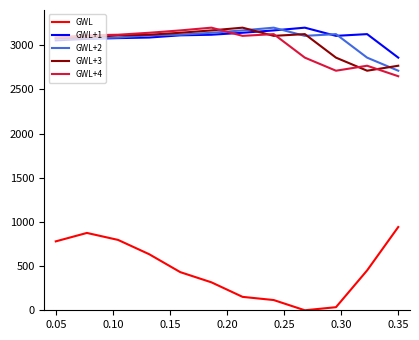

True or false: GWL and GWL+3 cross at least once.

False